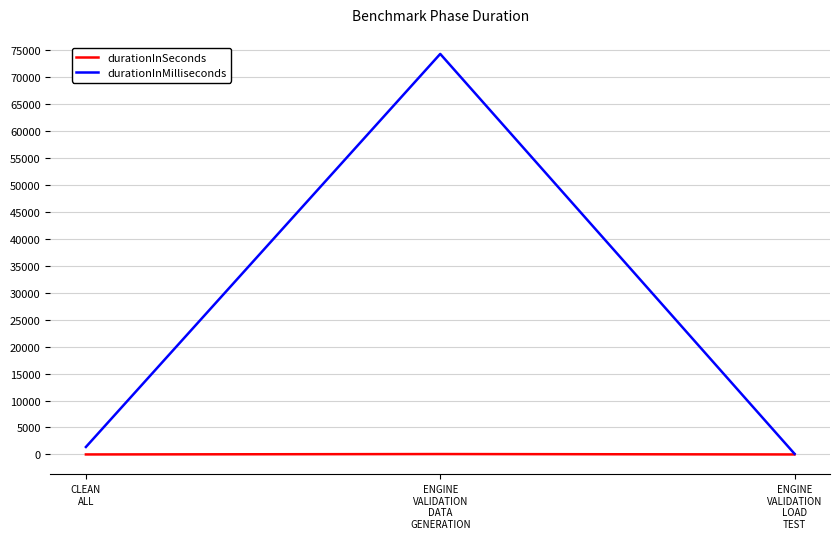

What is the maximum value shown in the chart?

74296.0